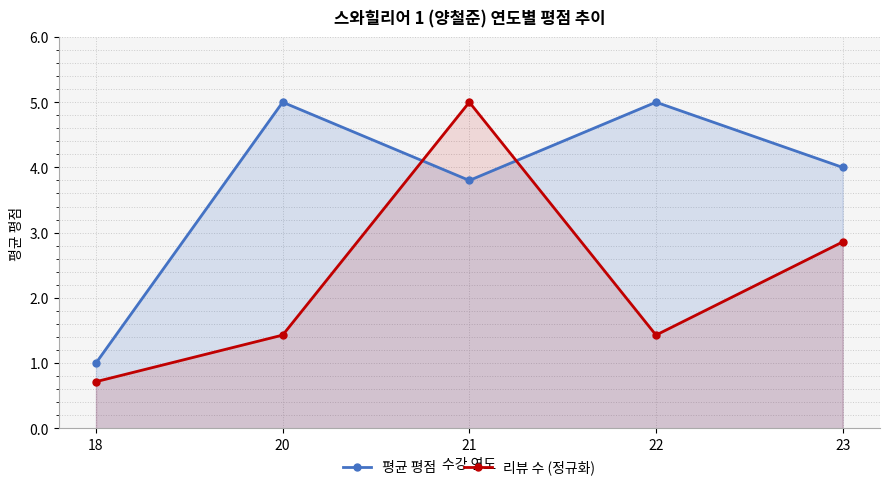

What is the average value of the 리뷰 수 (정규화) series?

2.3